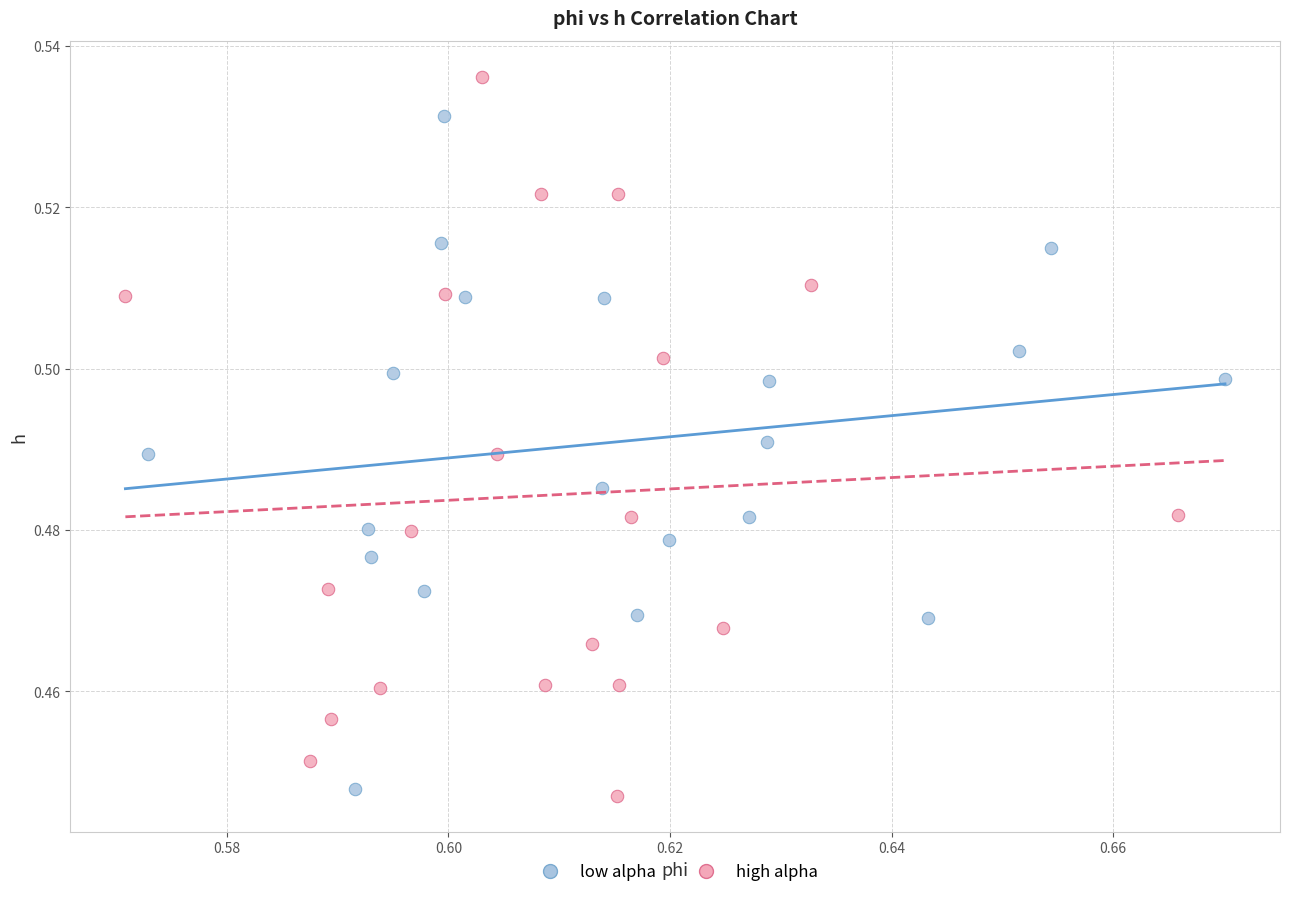

Which series reaches the maximum Y coordinate?

high alpha